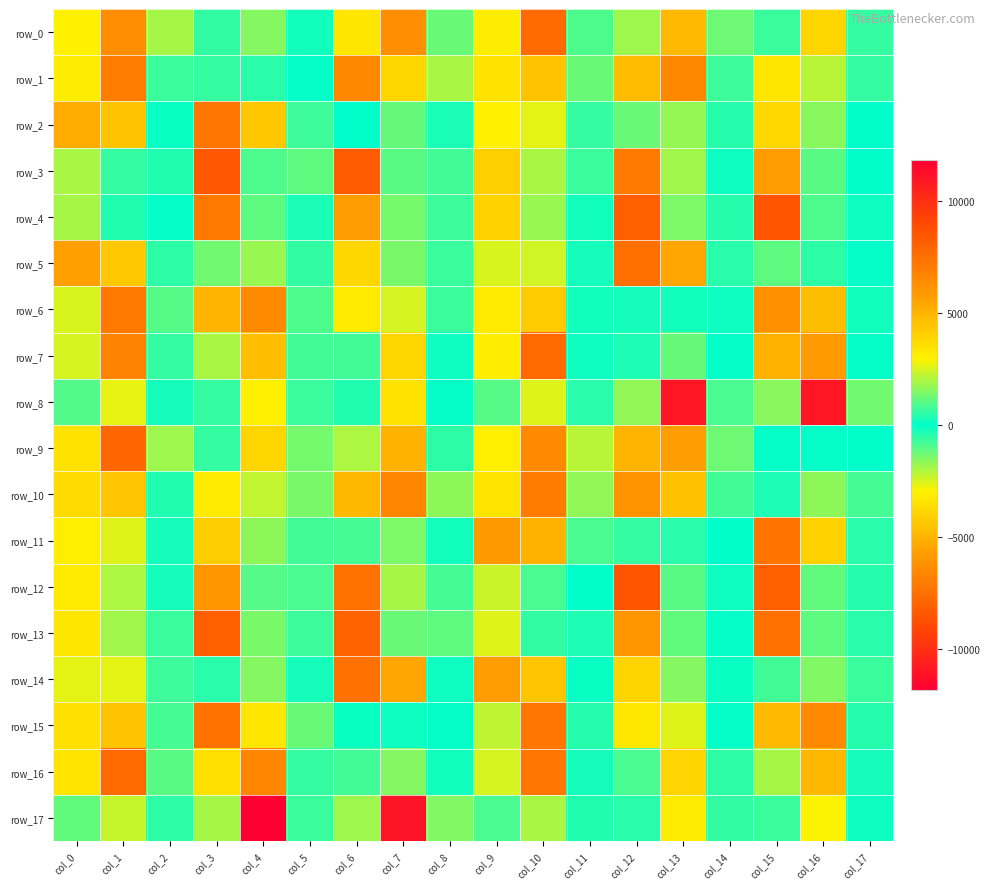

At which label does row_13 first exceed -494?

col_3